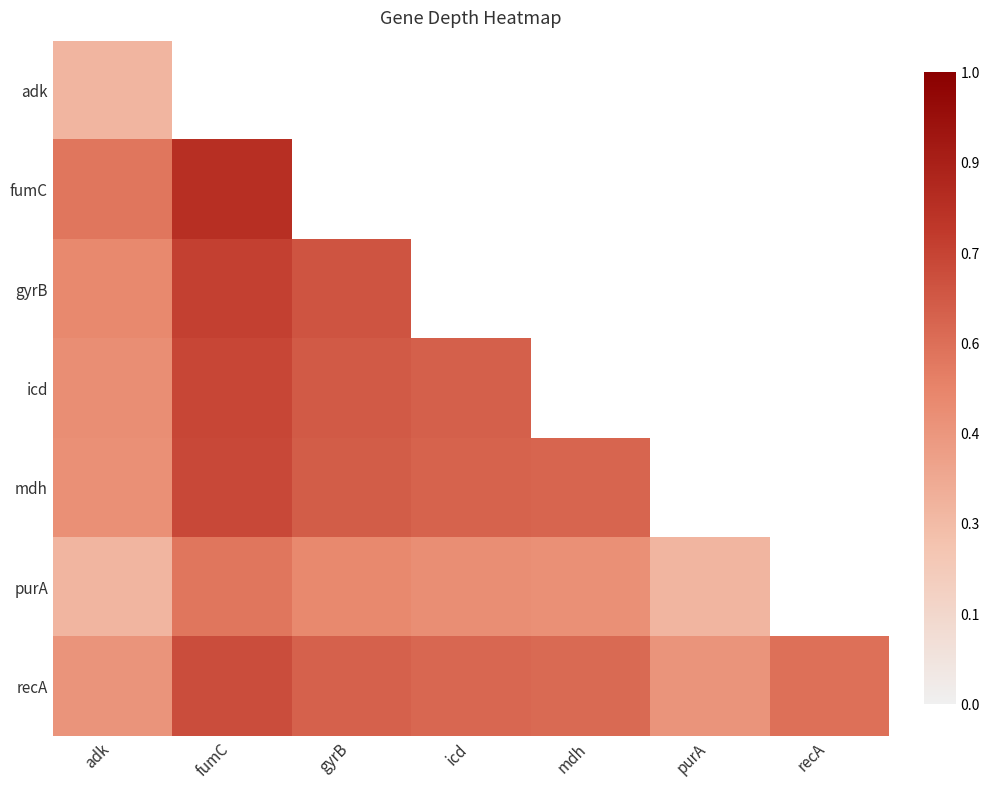

Is the value of recA at recA greater than the value of purA at icd?

Yes